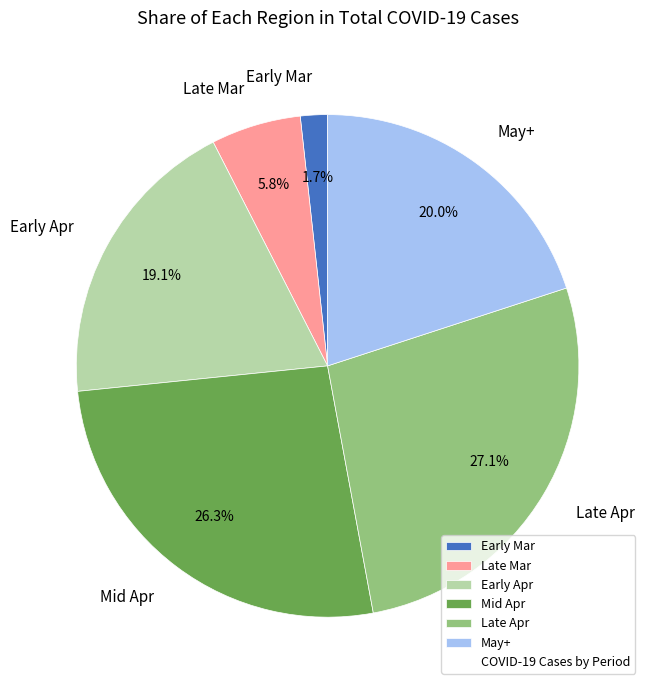

What percentage do Late Mar and Late Apr together represent?

32.9%